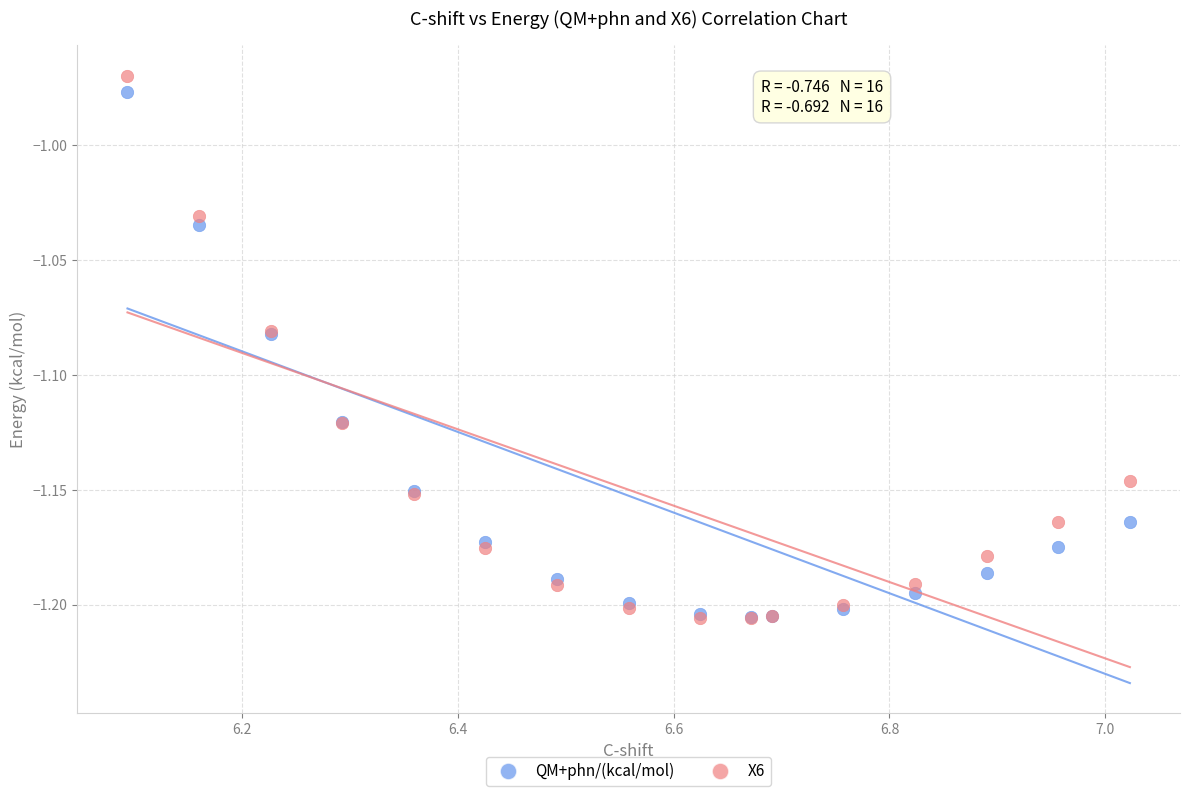

What are all the series names shown in the legend?

QM+phn/(kcal/mol), X6